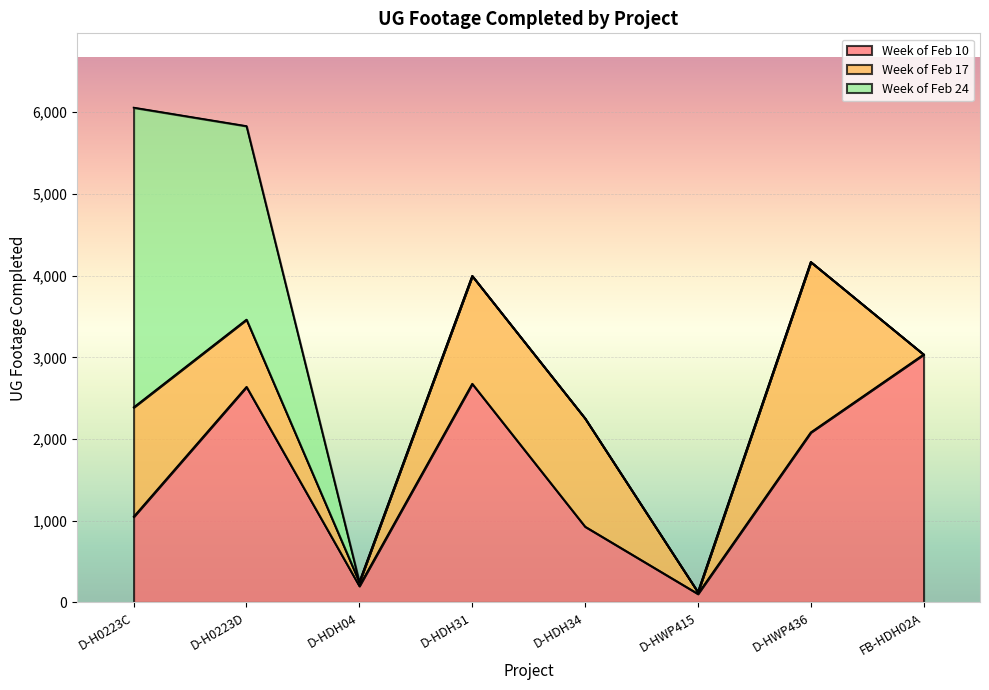

What is the sum of all Week of Feb 10 values?

12719